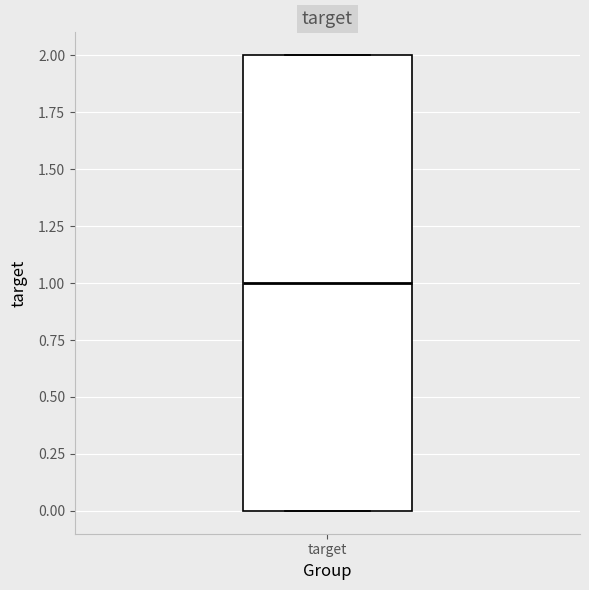

Transcribe this box plot: give where the median line is, the range the box spans, and where the two whiskers end, as read against the y-axis. The values are not printed on the chart, so give them approximately, as read against the axis.

median 1, box 0 to 2, whiskers 0 to 2